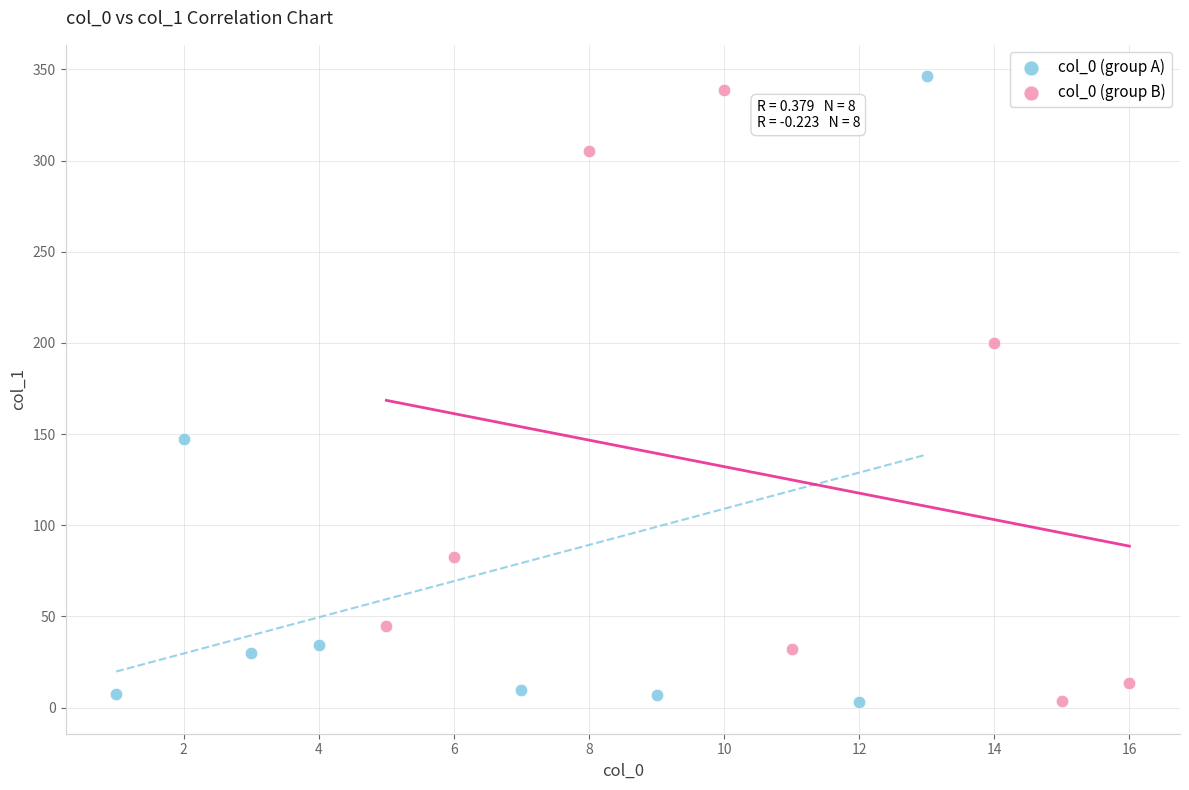

Which series has the largest Y range (max minus min)?

col_0 (group A)